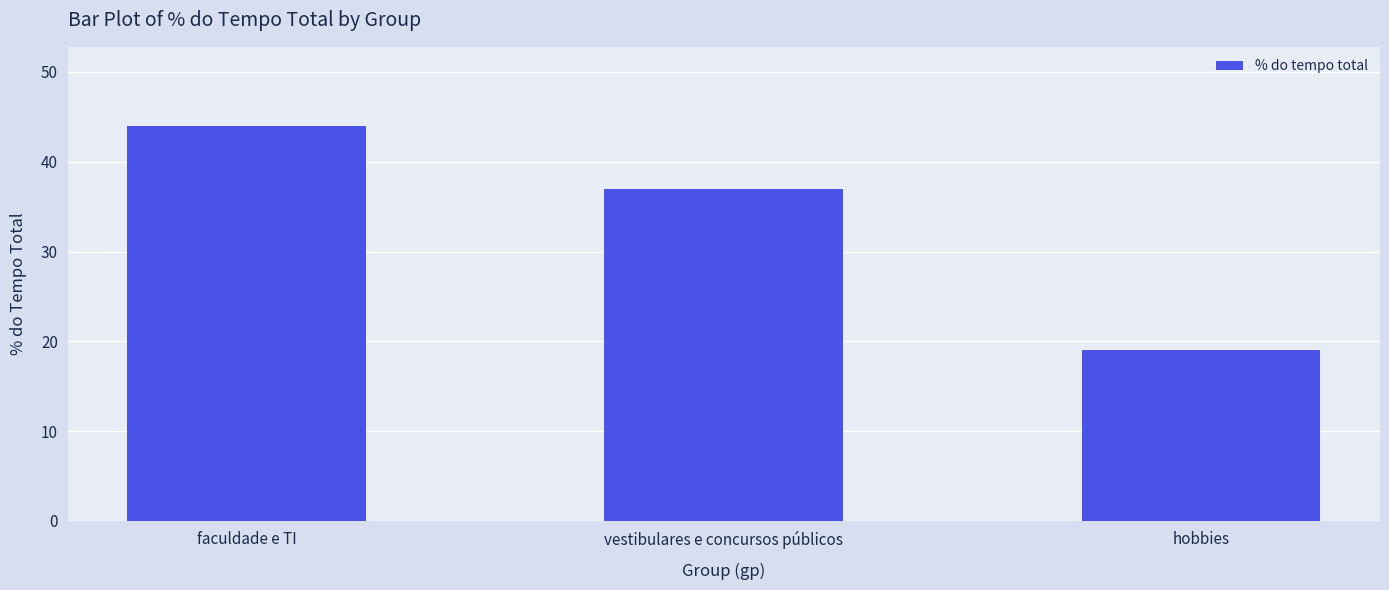

Which category has the highest value across all series?

faculdade e TI